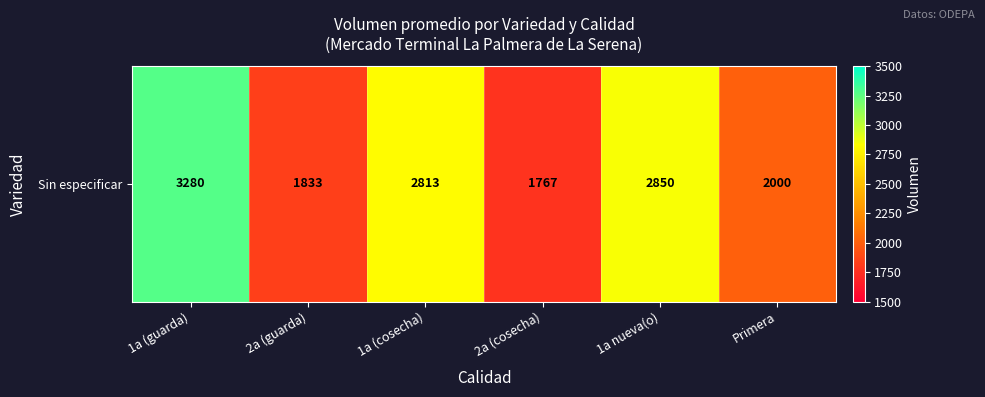

What is the change in value from 2a (guarda) to 1a (cosecha)?

+980